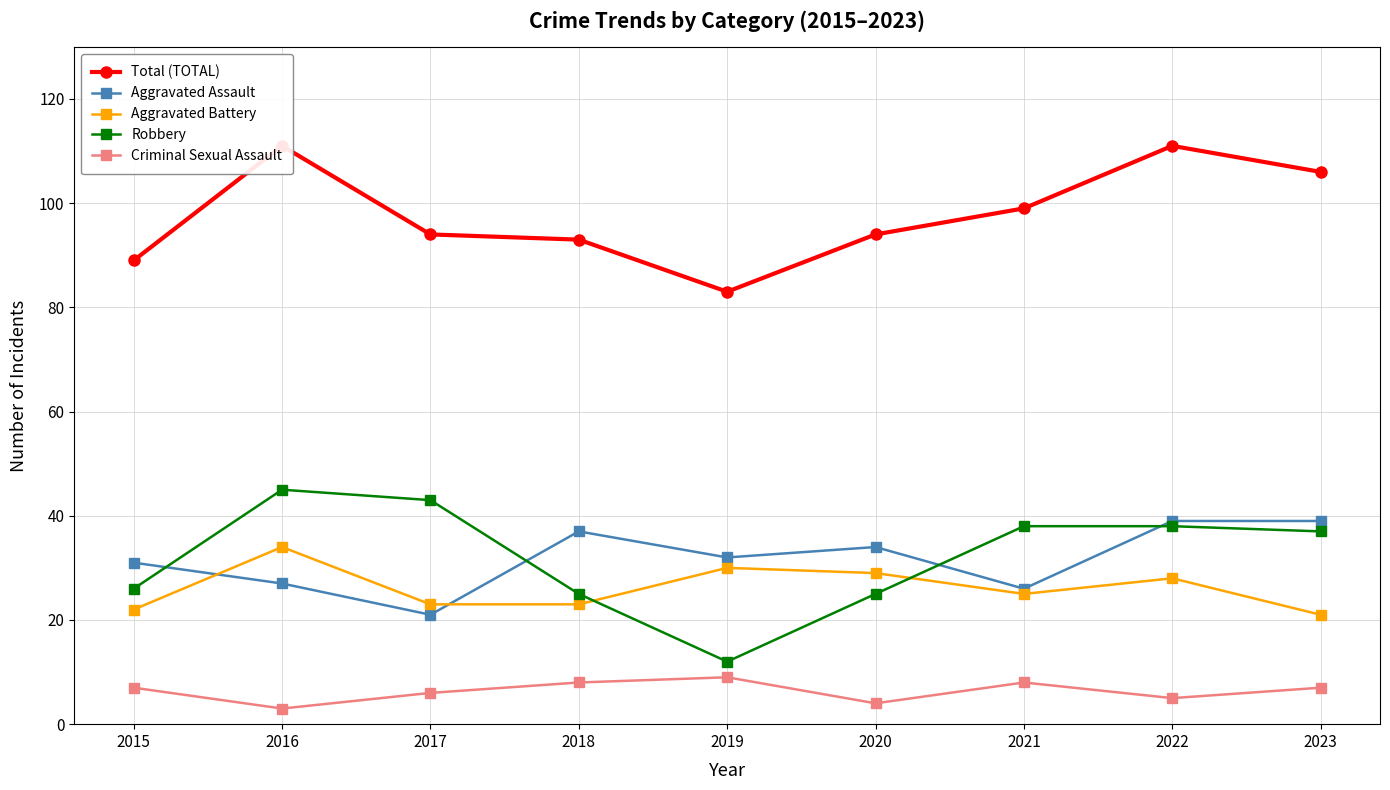

Which series changed the most between 2016 and 2017?

Total (TOTAL)